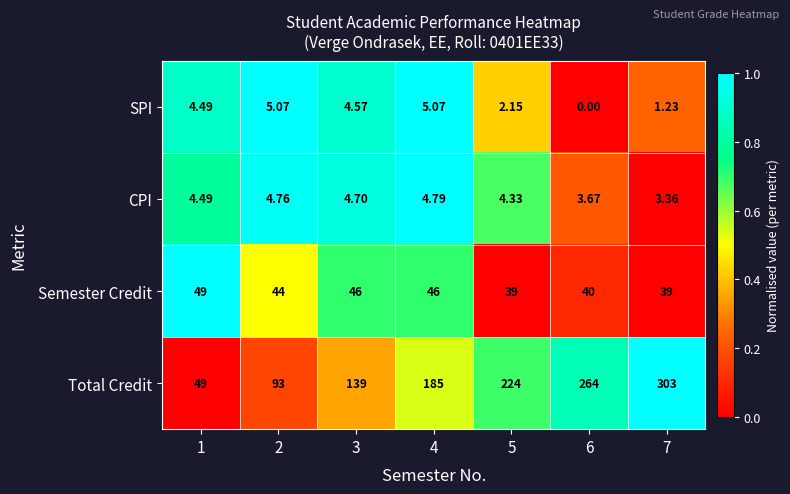

Is the value of Total Credit at 7 greater than the value of Semester Credit at 5?

Yes